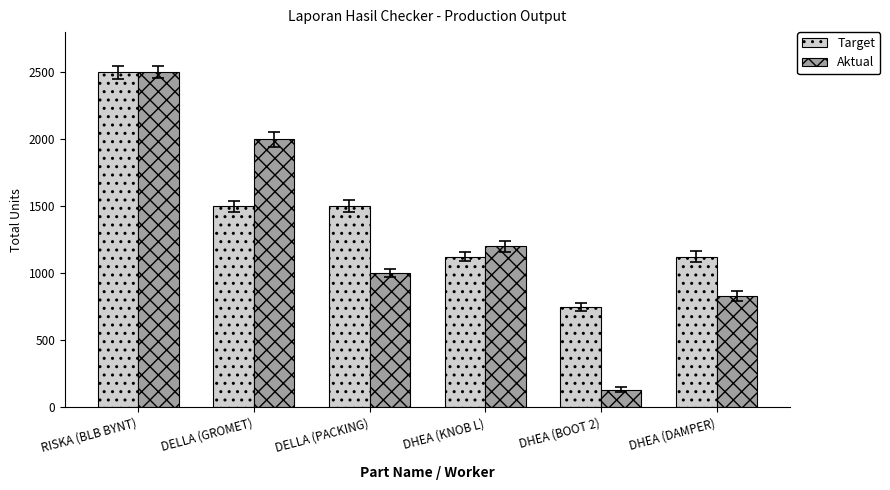

Where does the Aktual series first go above 1200?

RISKA (BLB BYNT)